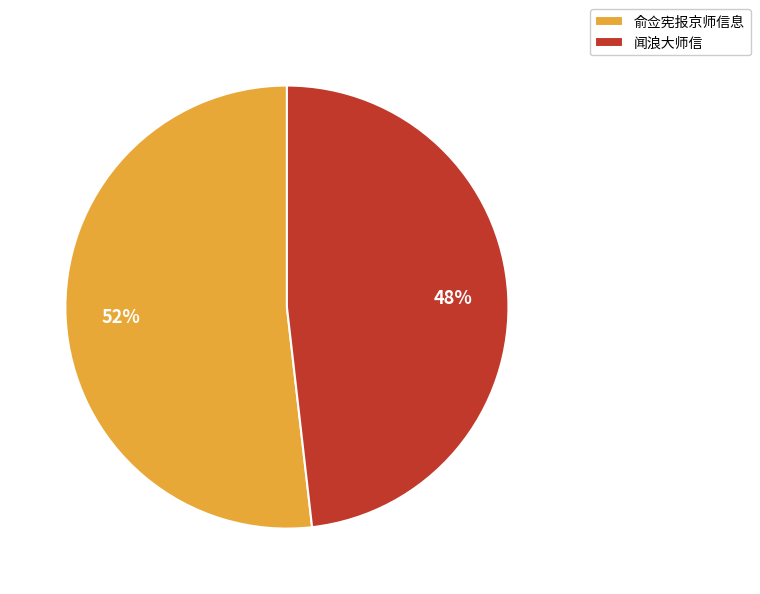

Rank the categories by value from highest to lowest.

俞佥宪报京师信息, 闻浪大师信